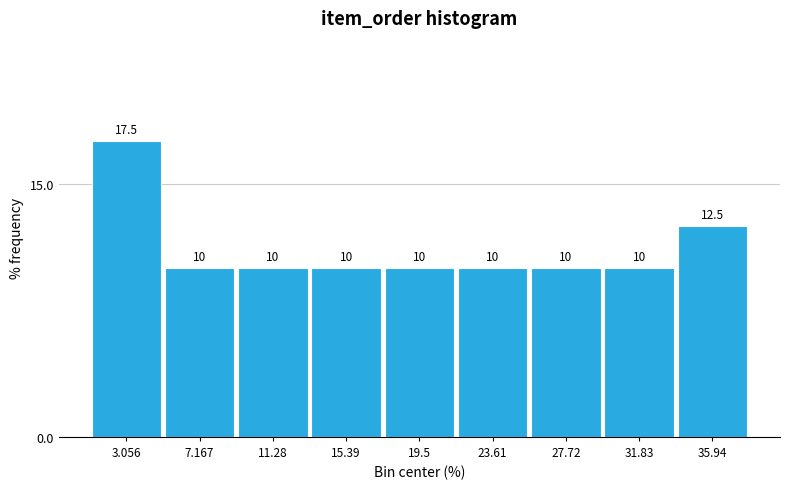

What is the height of the bar covering 34.0 to 38.0 on the x-axis? The bar edges are not printed on the chart, so give them approximately, as read against the axis.

12.5